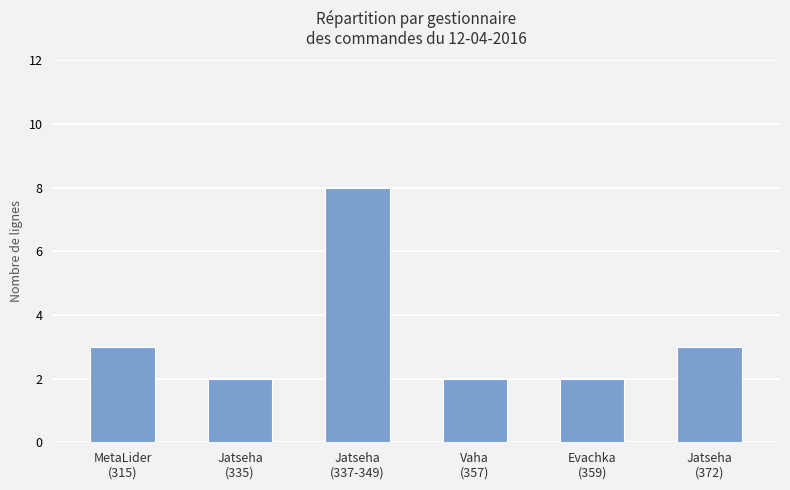

What is the value of the 5th bar from the left?

2